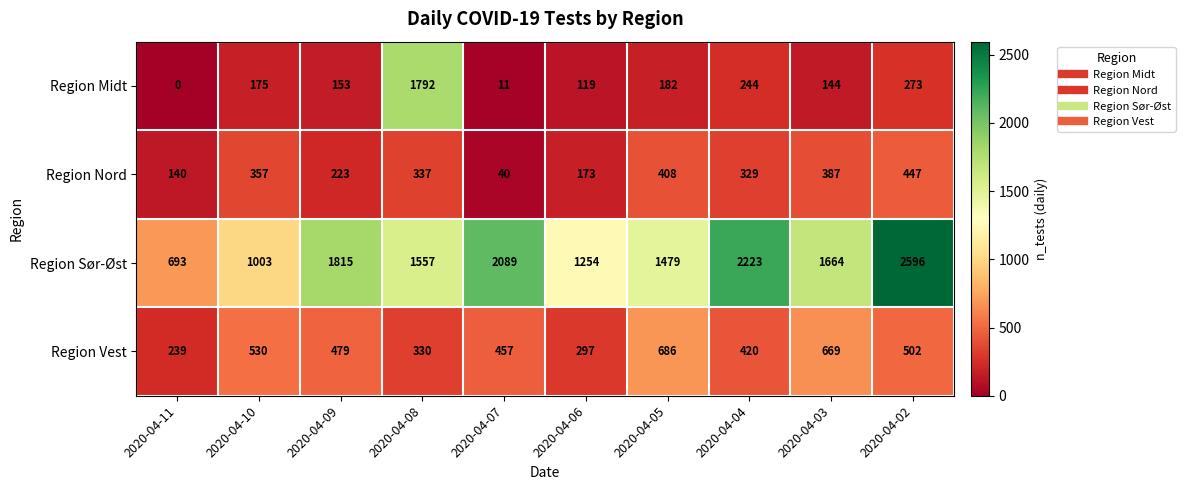

How many data points in Region Midt are less than 175?

5